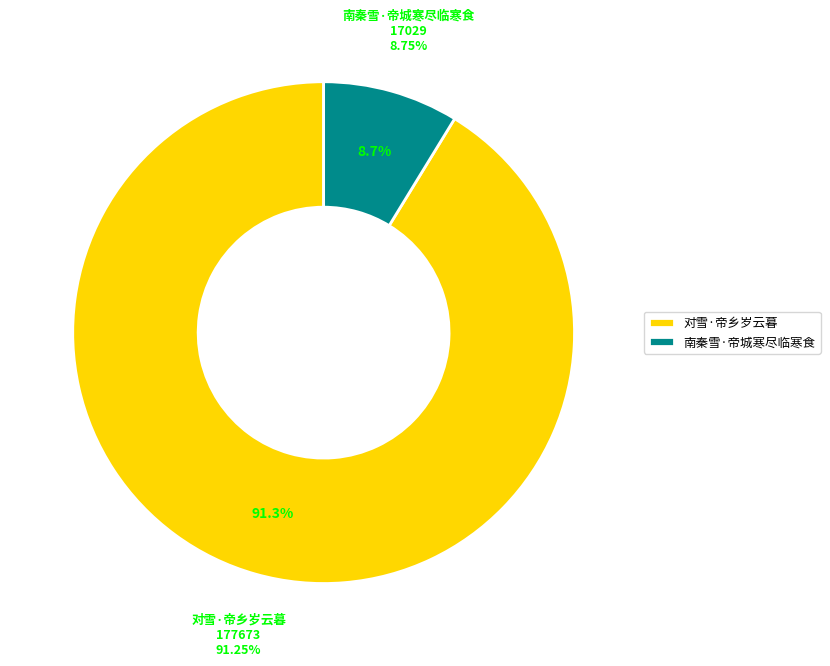

How many segments does this pie chart have?

2